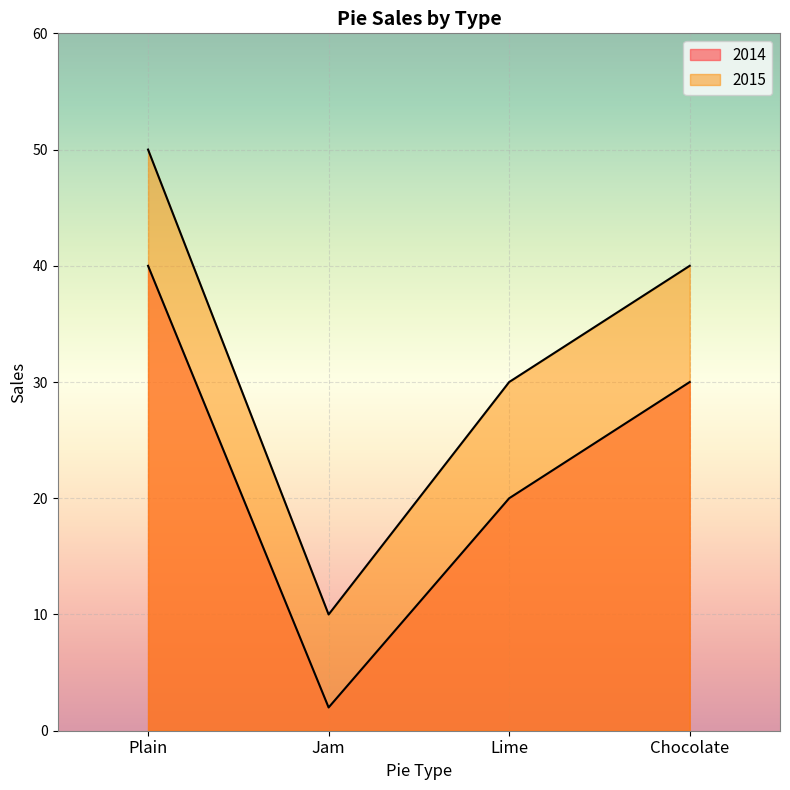

How many categories are shown in the chart?

4